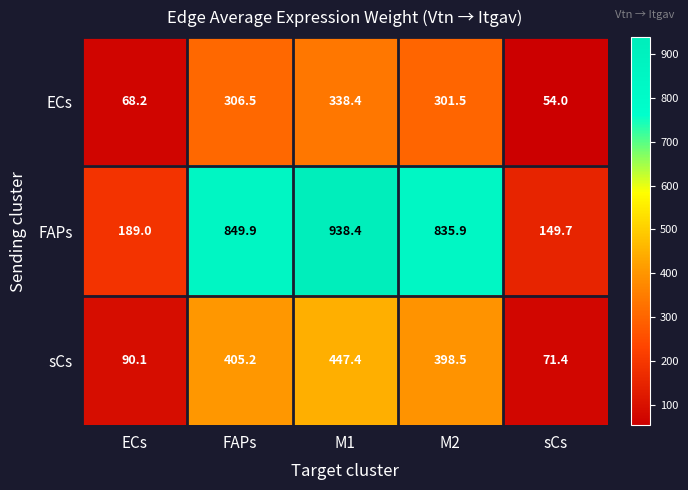

What is the average value of the FAPs series?

592.6